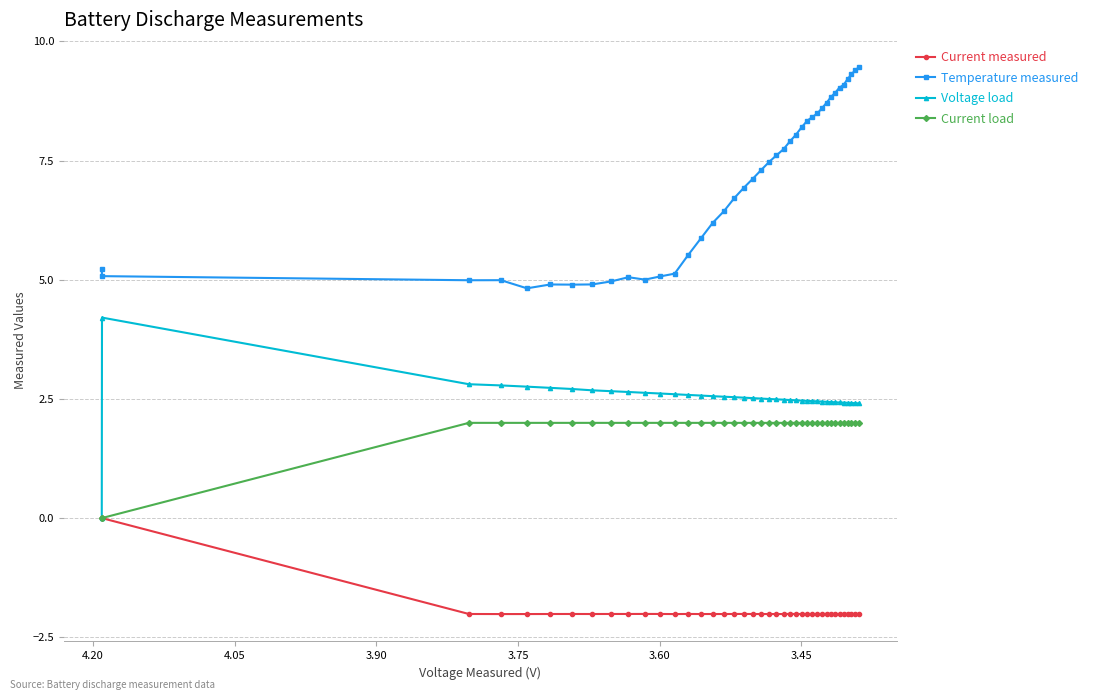

Does the chart have visible grid lines?

Yes